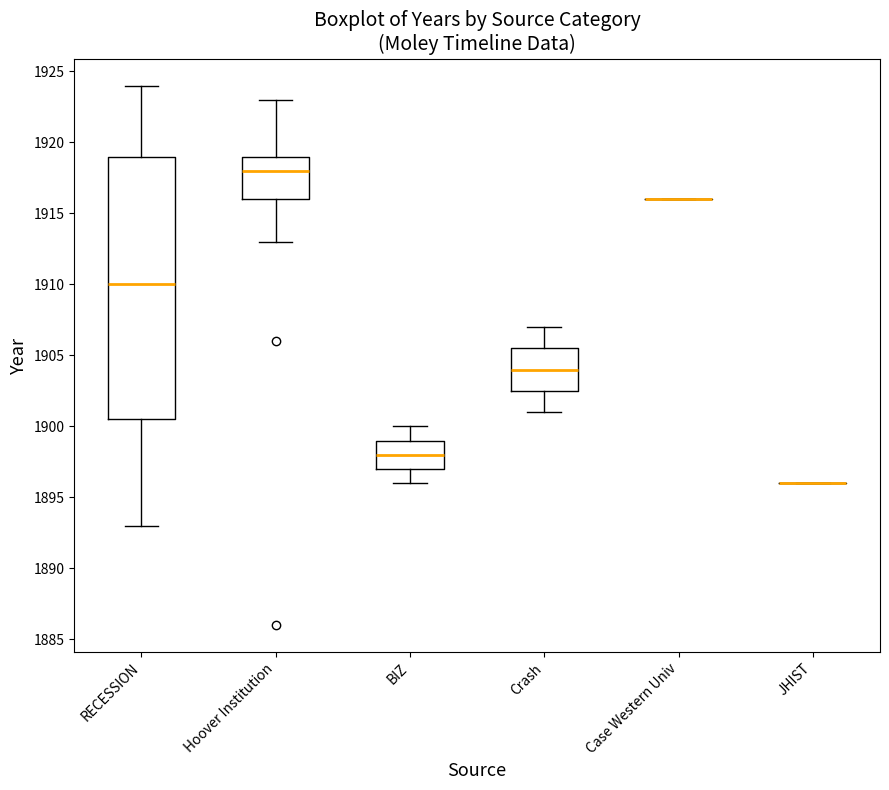

Reading left to right, read every box against the y-axis: the position of its median line, the range the box covers, and the ends of its whiskers. The values are not printed on the chart, so give them approximately, as read against the axis.

RECESSION: median 1910.0, box 1900.5 to 1919.0, whiskers 1893.0 to 1924.0
Hoover Institution: median 1918.0, box 1916.0 to 1919.0, whiskers 1913.0 to 1923.0
BIZ: median 1898.0, box 1897.0 to 1899.0, whiskers 1896.0 to 1900.0
Crash: median 1904.0, box 1902.5 to 1905.5, whiskers 1901.0 to 1907.0
Case Western Univ: box collapsed to a line at 1916.0, whiskers 1916.0 to 1916.0
JHIST: box collapsed to a line at 1896.0, whiskers 1896.0 to 1896.0